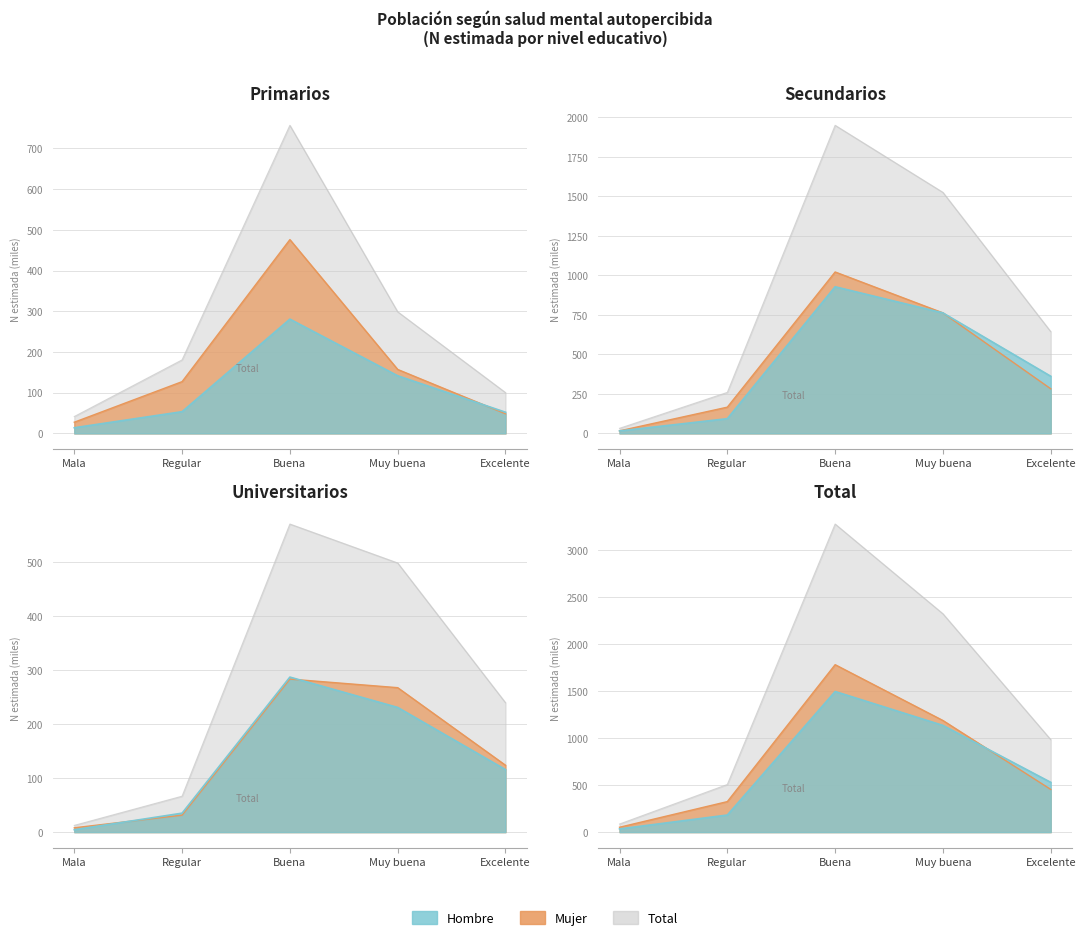

What is the total value across all series at Regular?

361.1